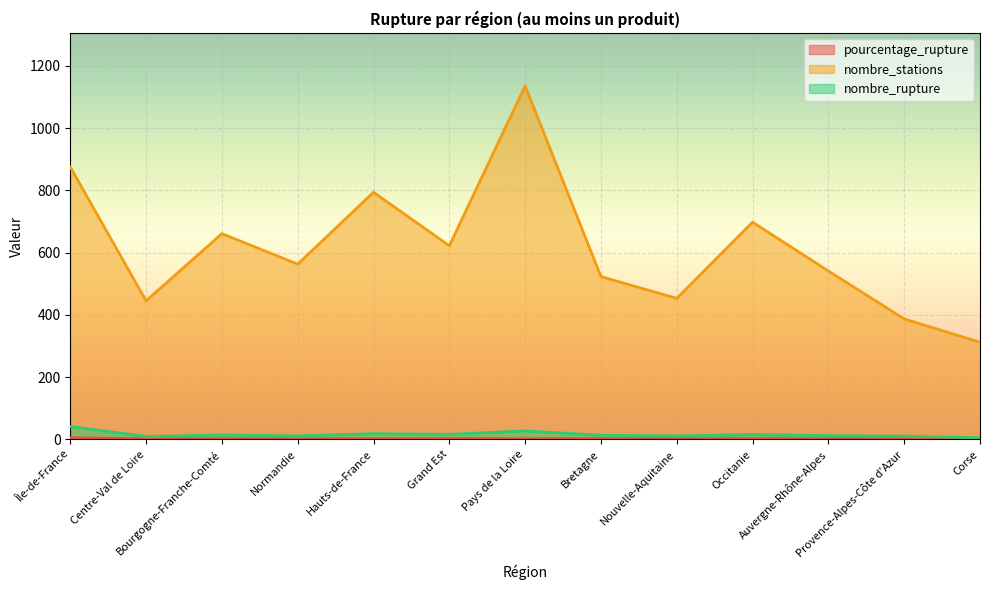

Count the number of categories in the chart.

13